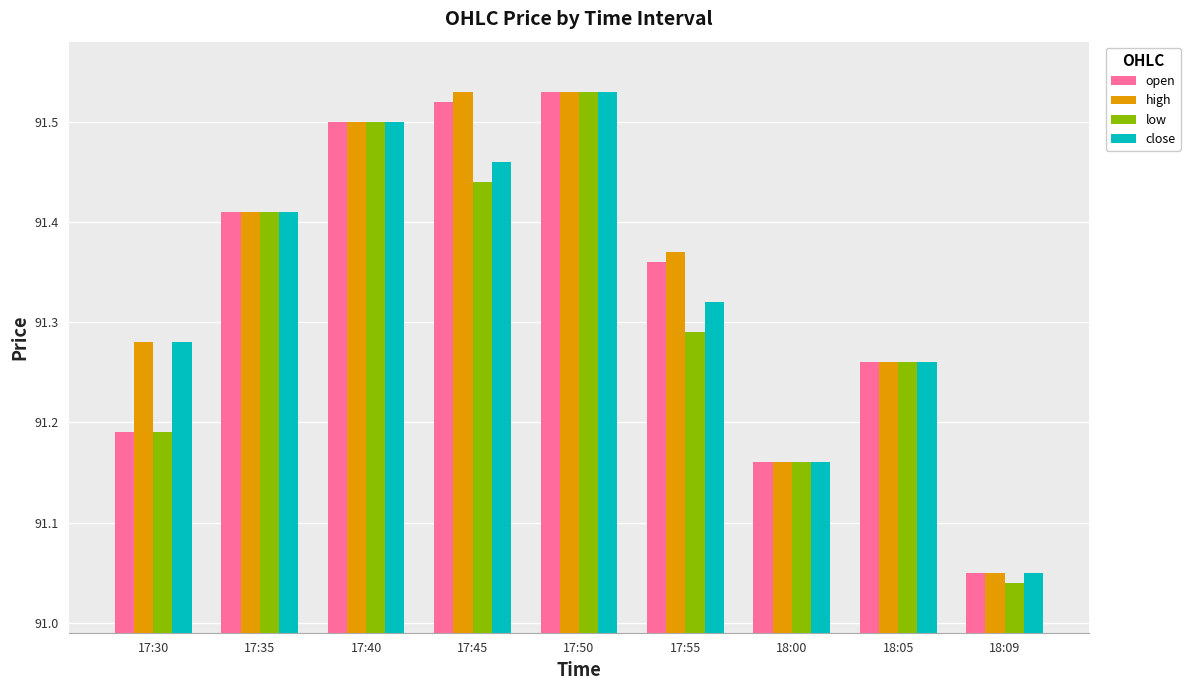

What is the sum of all open values?

822.0